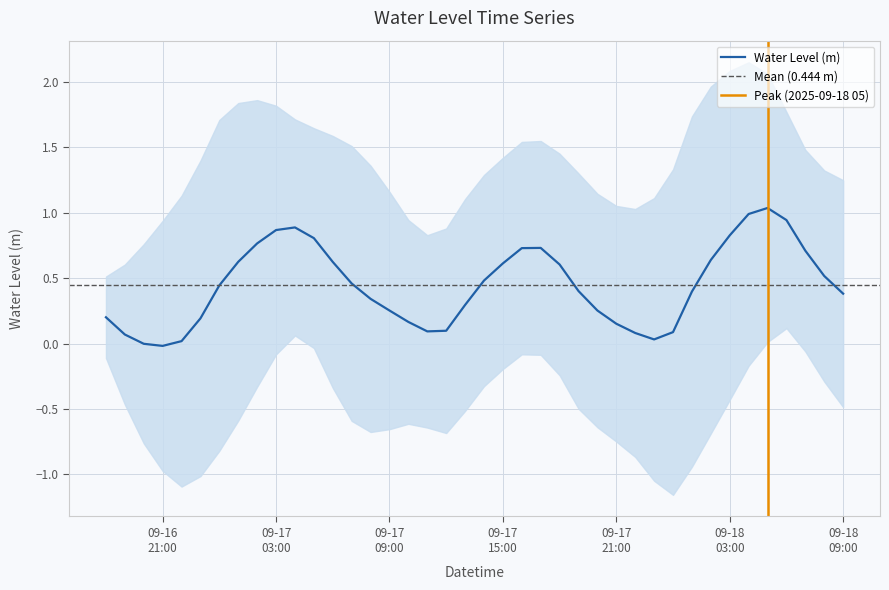

Is it true that the value at 2025-09-17 14:00:00 is 0.9?

False